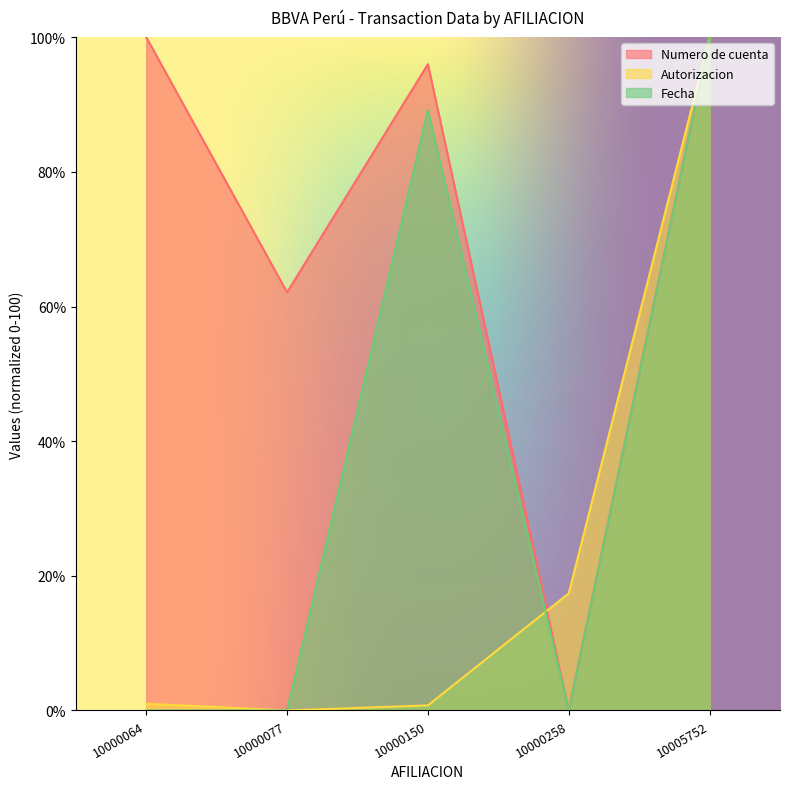

What are all the series names shown in the legend?

Numero de cuenta, Autorizacion, Fecha